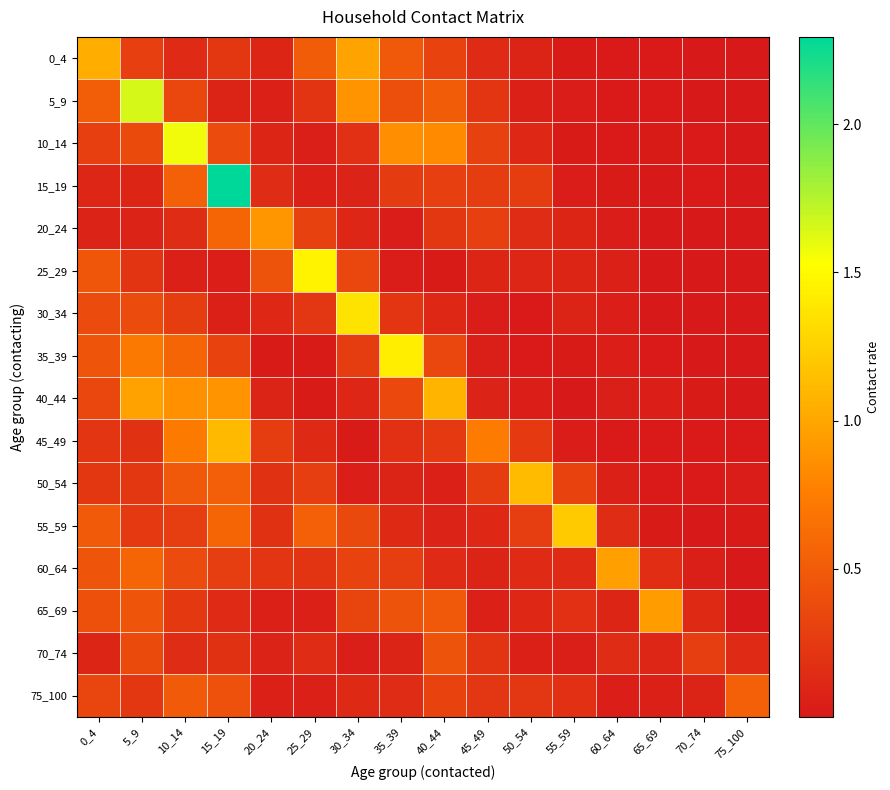

What is the maximum value shown in the chart?

2.3